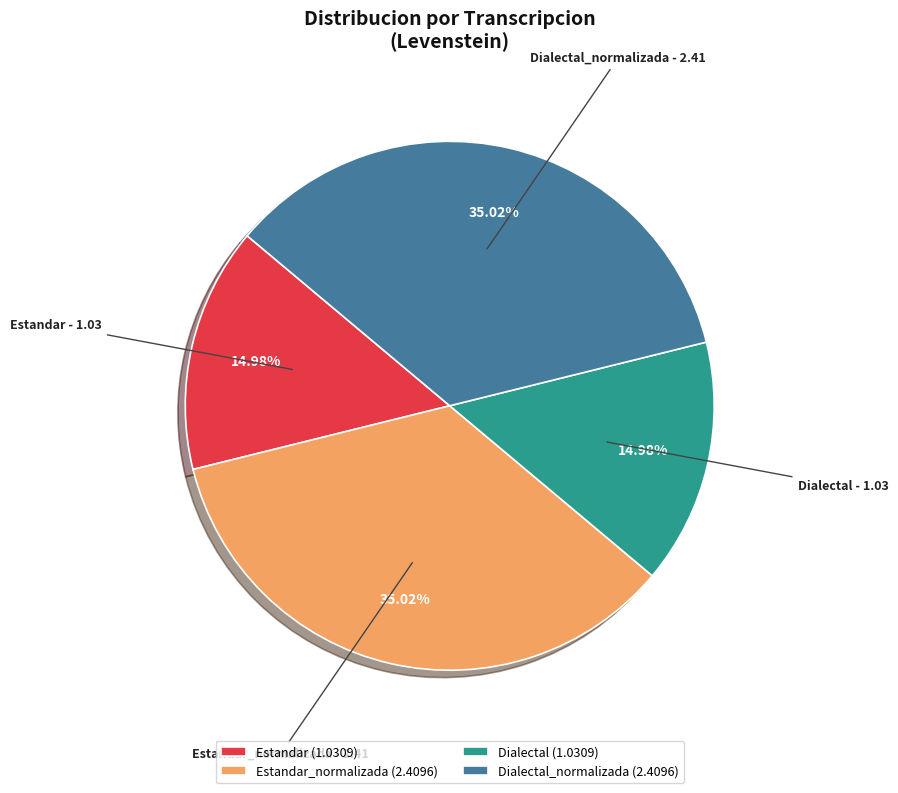

Count the number of slices in the pie.

4